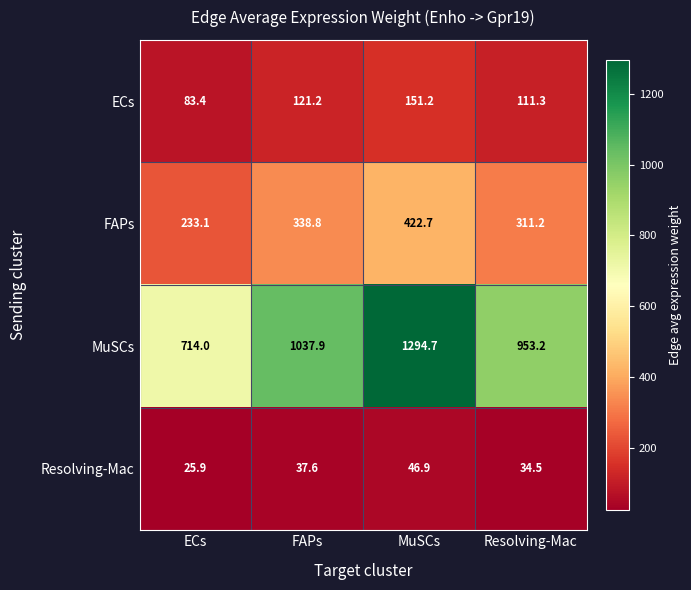

What is the difference between the highest and lowest values at ECs?

688.1